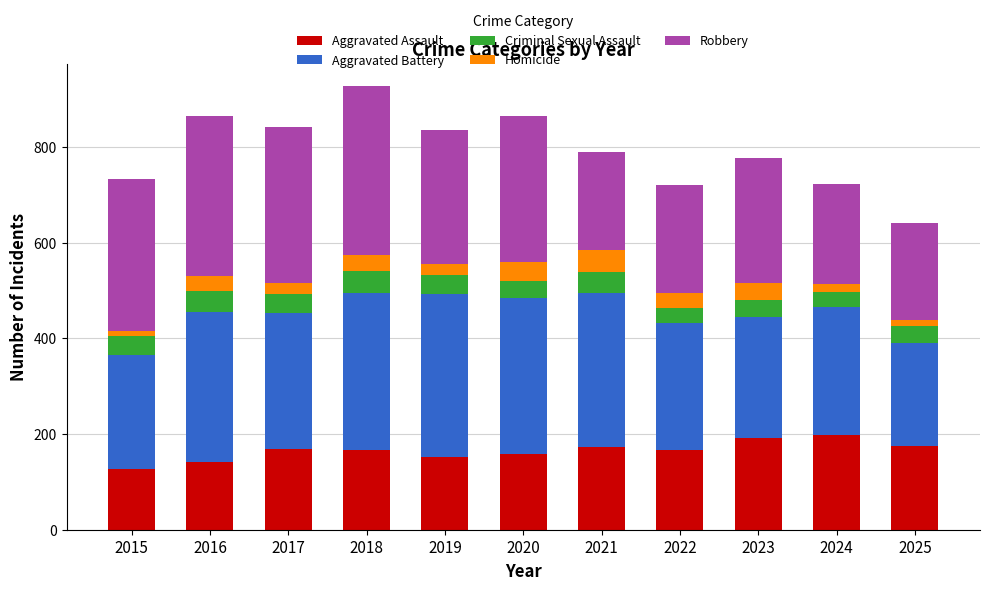

The value of Aggravated Assault at 2023 is 192. True or false?

True